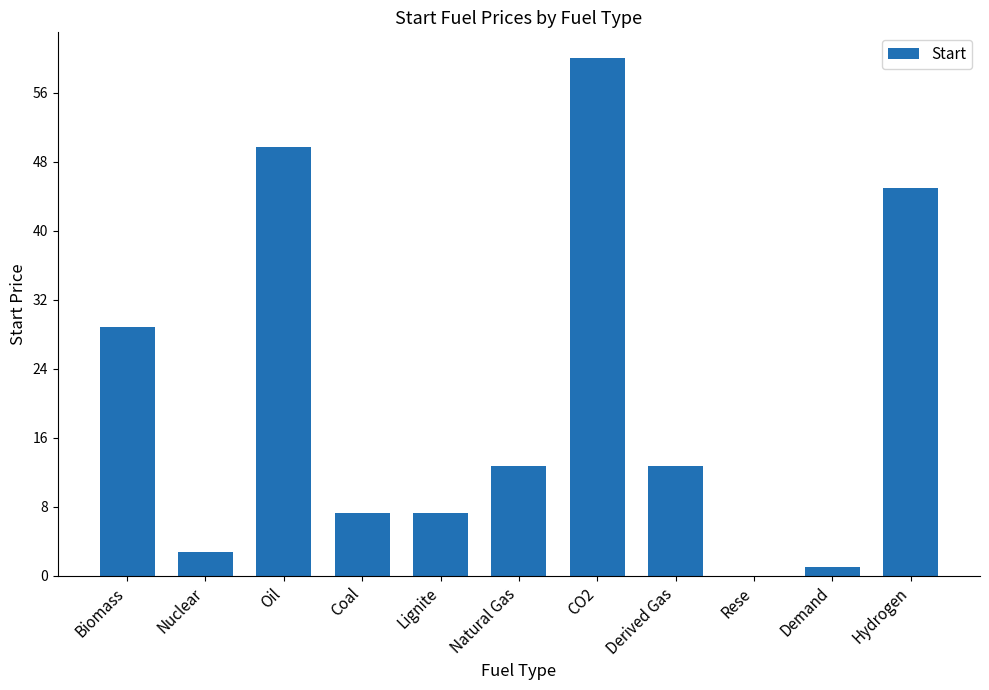

Which has a higher value, CO2 or Lignite?

CO2